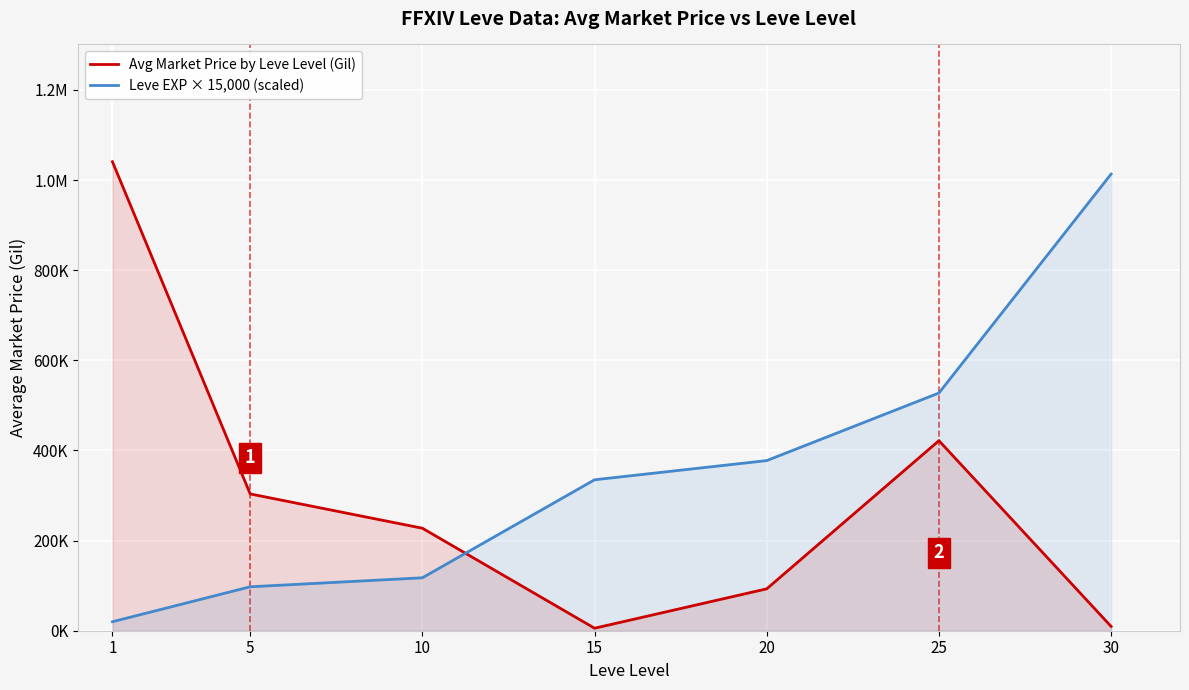

Reading left to right, extract all data points from this chart.

Avg Market Price by Leve Level (Gil): 1=1040846.0	5=303583.0	10=227466.0	15=5530.0	20=92977.0	25=421729.0	30=9500.0
Leve EXP × 15,000 (scaled): 1=19950.0	5=97500.0	10=117450.0	15=334950.0	20=377550.0	25=527550.0	30=1013550.0